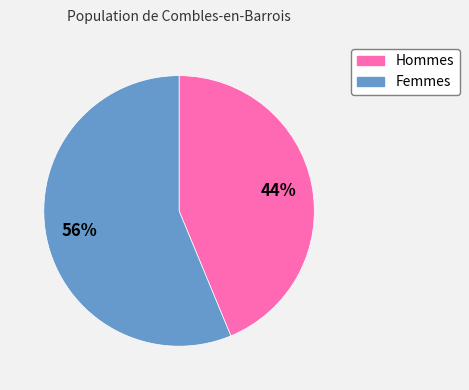

To the nearest percent, what is the average slice percentage?

50%